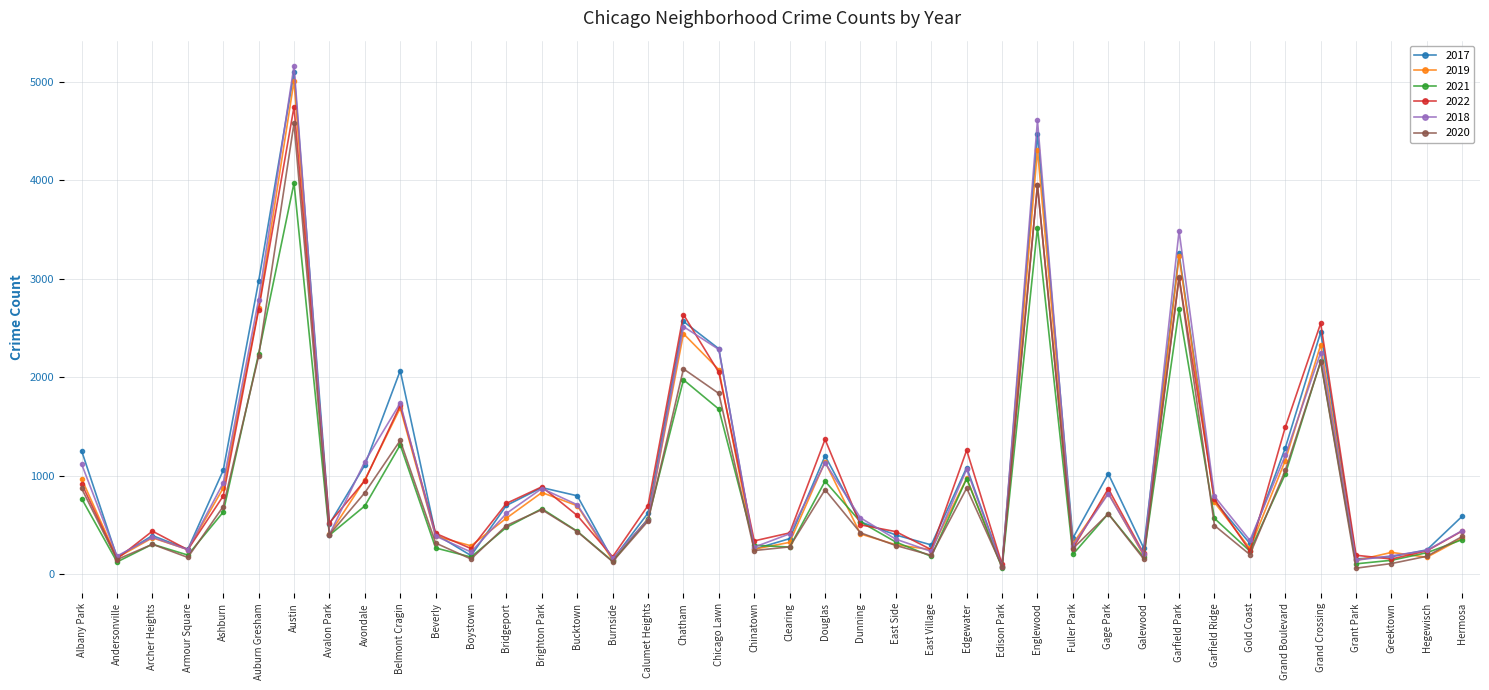

What is the difference between the maximum and minimum values in the 2020 series?

4518